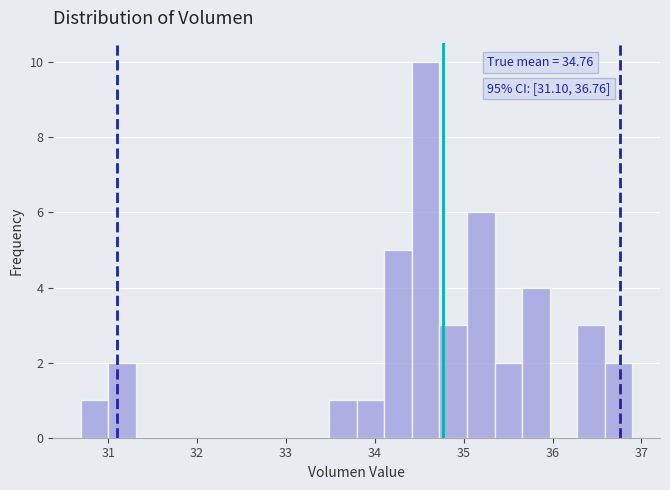

Read against the x-axis, roughly where is the centre of the tallest bar?

34.6